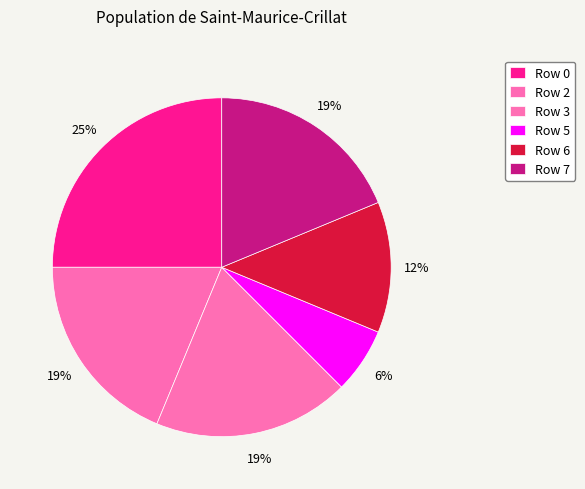

Count the number of slices in the pie.

6